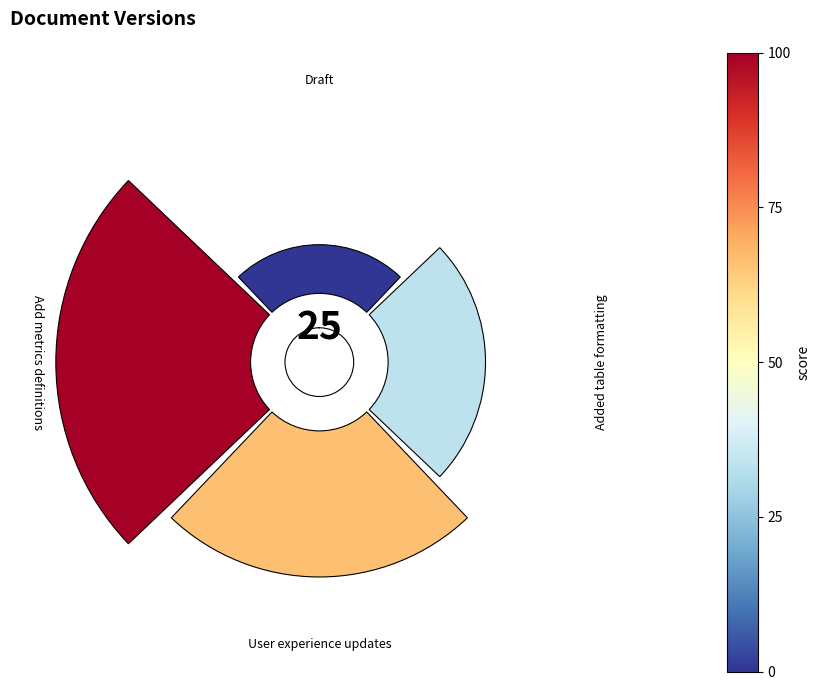

Does Draft represent more than half of the total?

No